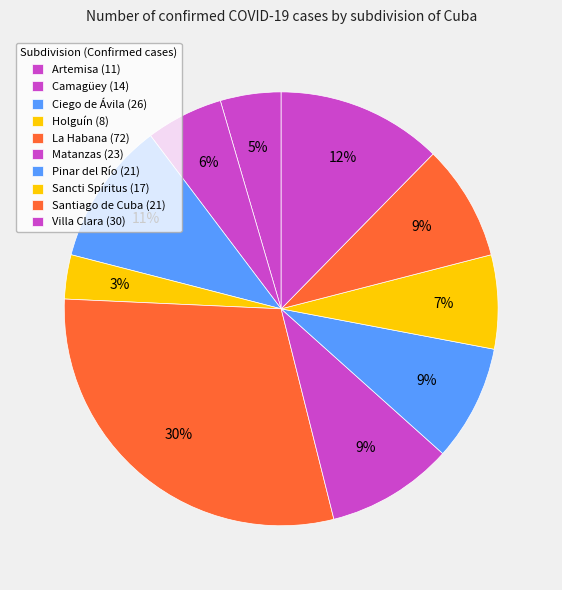

How many slices are in this pie chart?

10